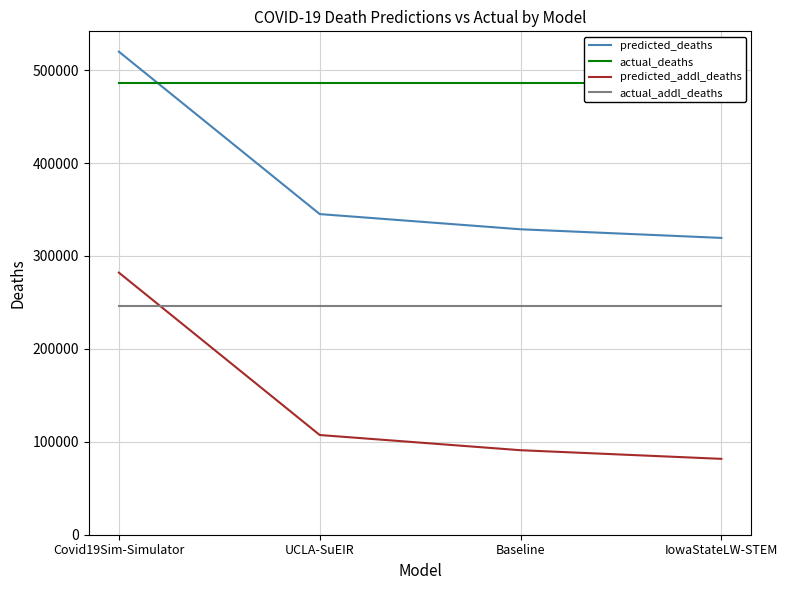

What value does the actual_deaths series have at Covid19Sim-Simulator?

485911.0